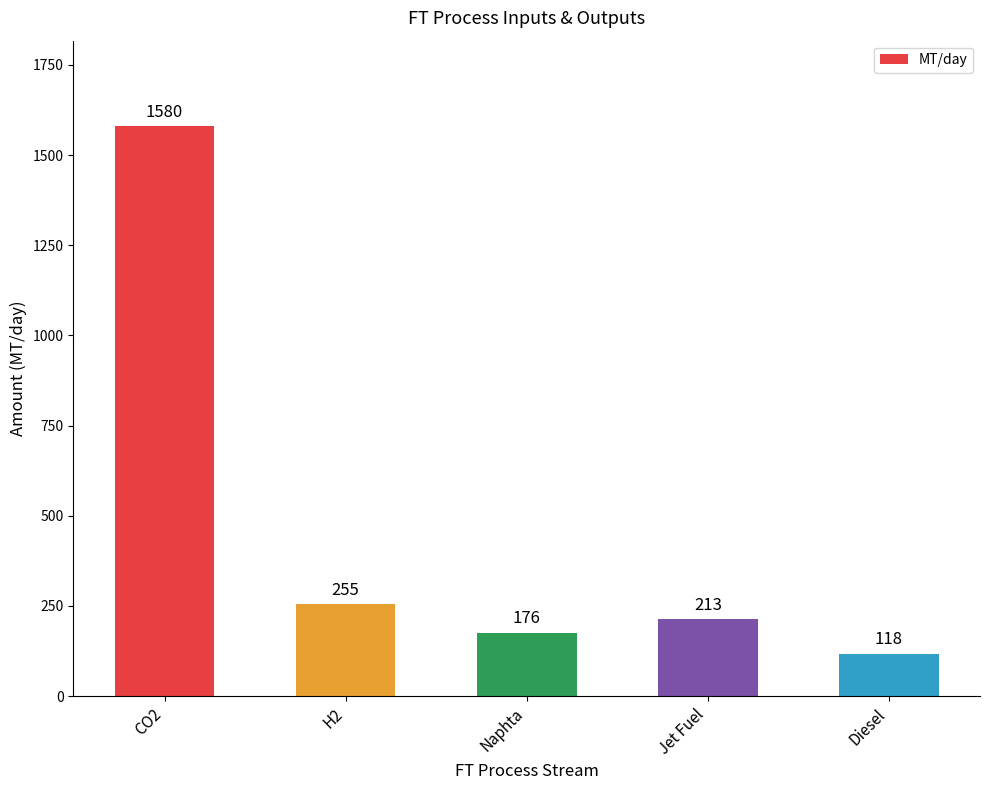

At which category does the chart reach its minimum across all series?

Diesel